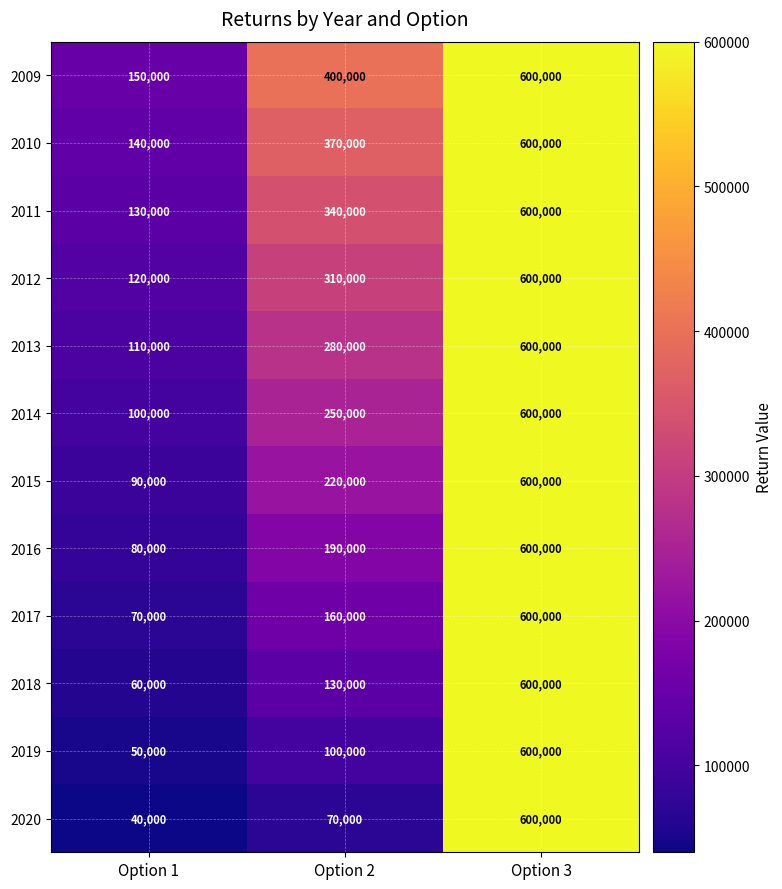

Which series changed the most between Option 1 and Option 2?

2009